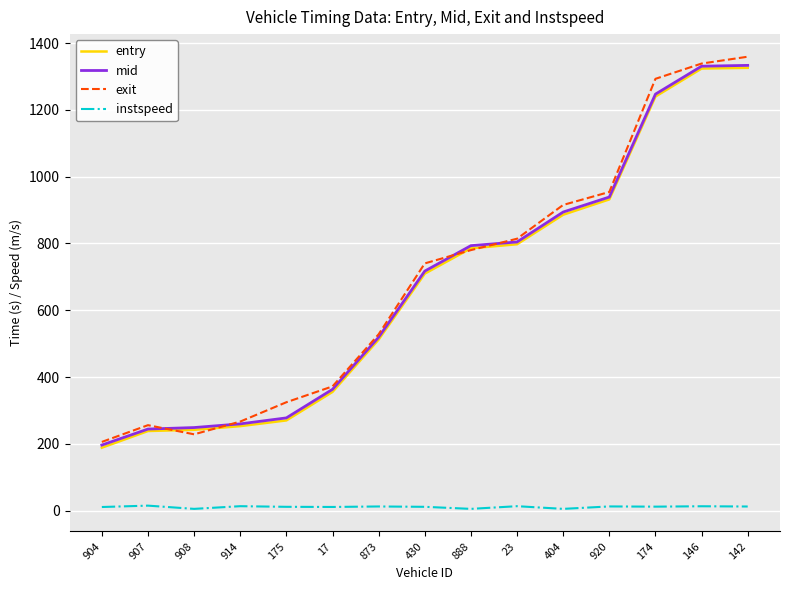

What is the average value of the instspeed series?

10.7